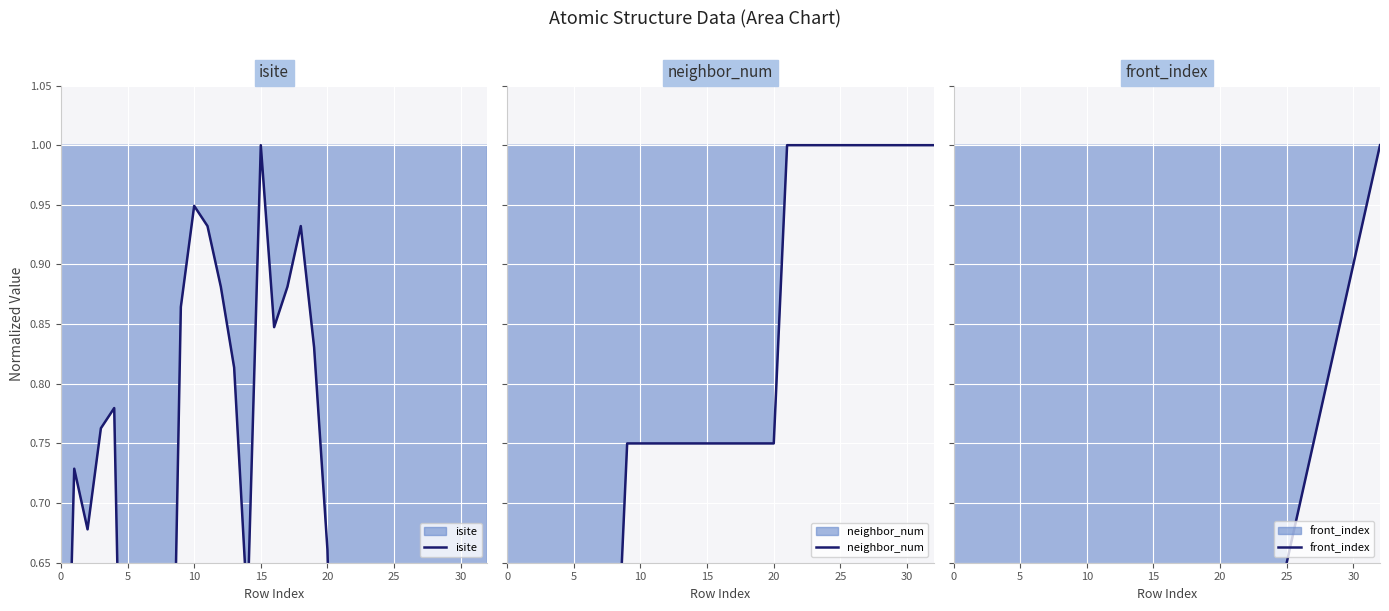

How many lines are shown in the chart?

3